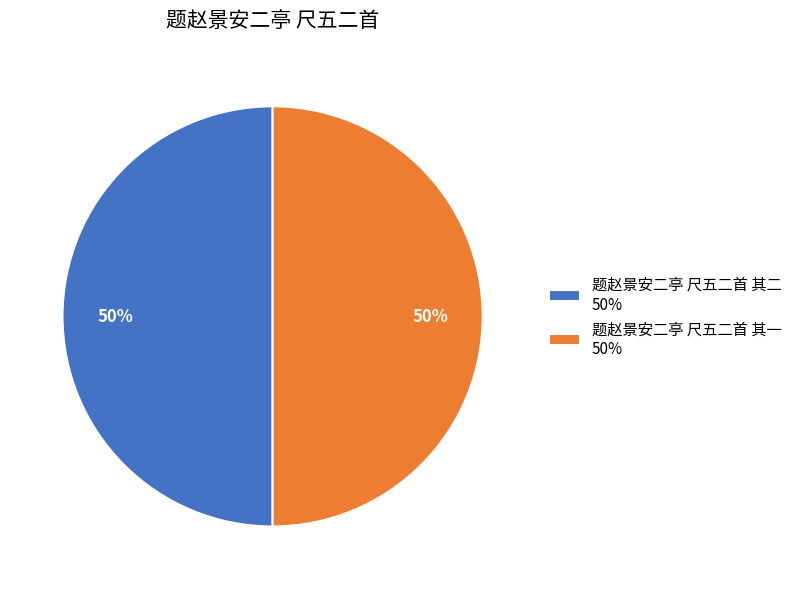

Is it true that 题赵景安二亭 尺五二首 其一 is 59% of the pie?

False